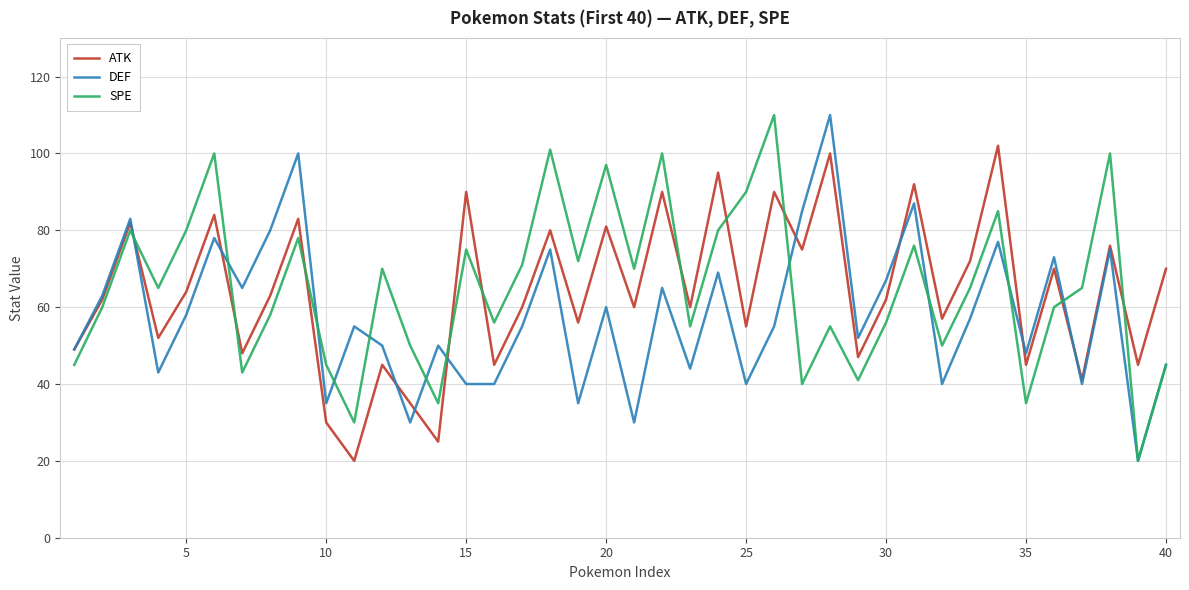

In SPE, how many points are higher than both neighbors (excluding endpoints)?

13